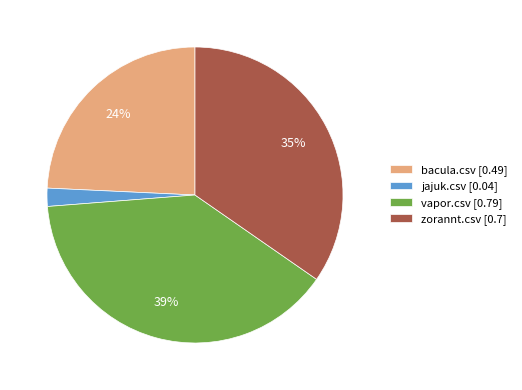

Is zorannt.csv the majority of the pie?

No